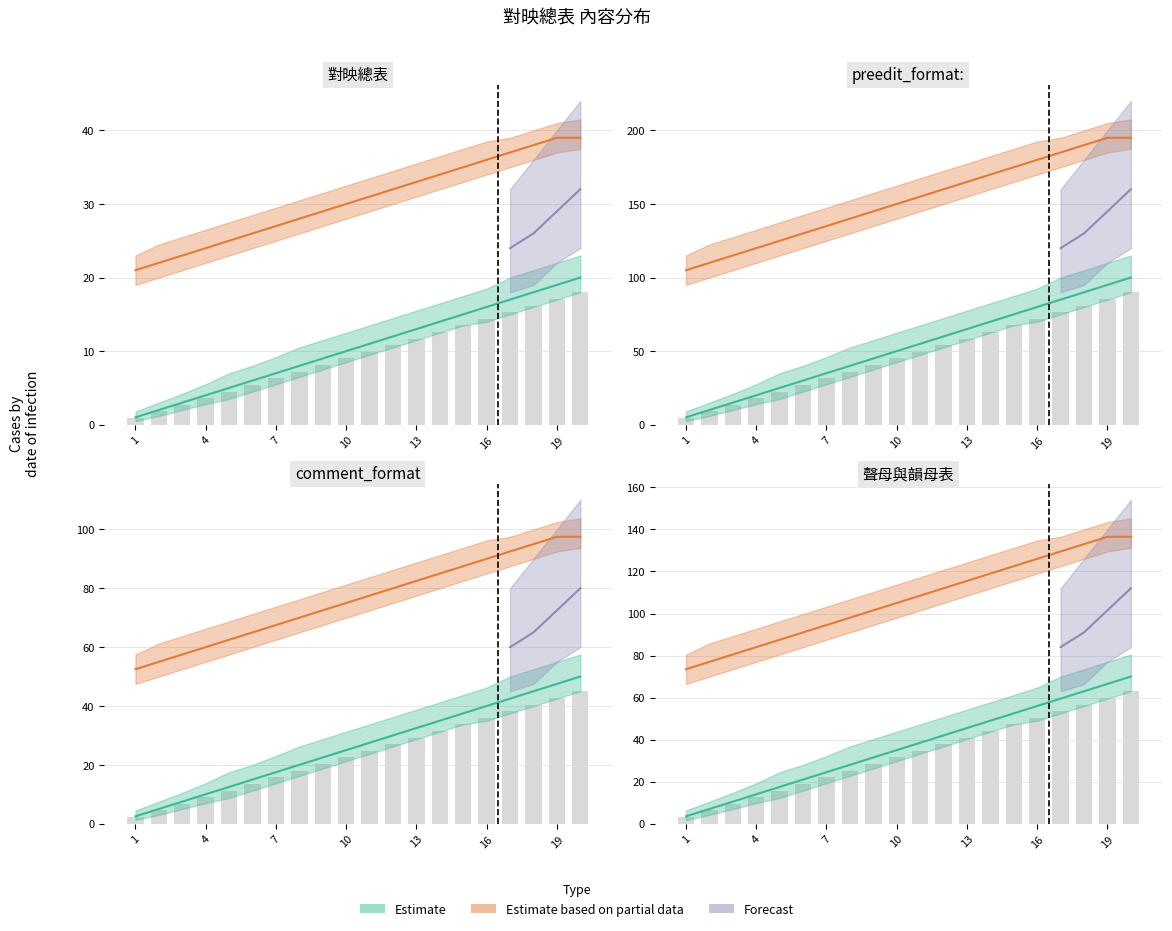

What is the value of the Estimate bar at the 5th from the left?

5